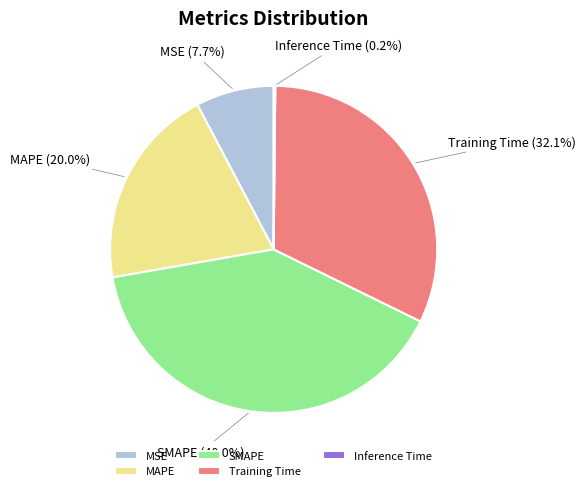

Does SMAPE account for over 50% of the chart?

No